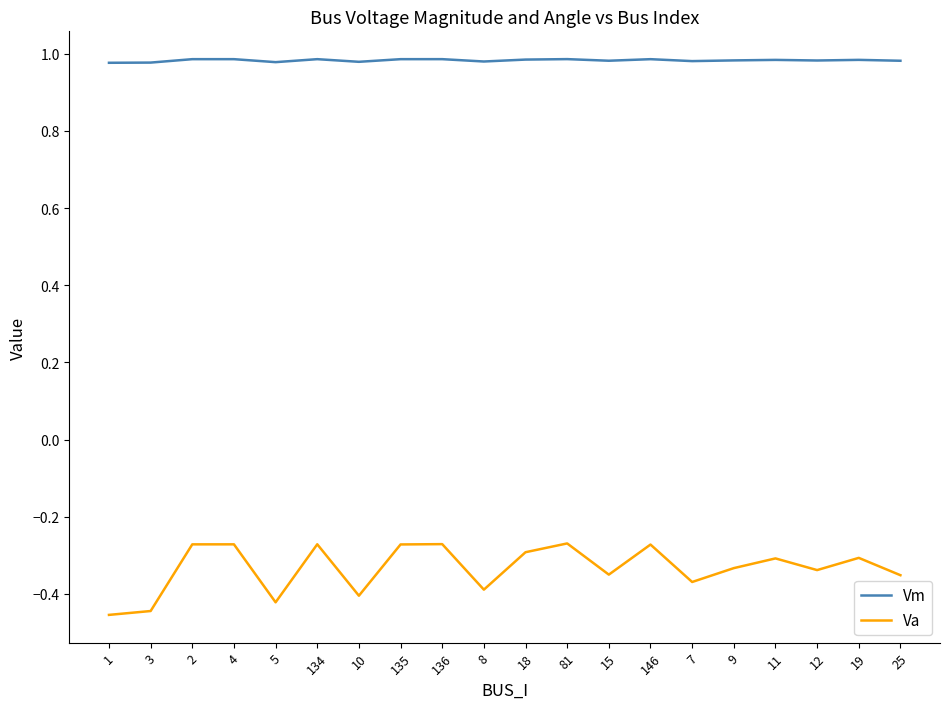

True or false: Vm and Va cross at least once.

False